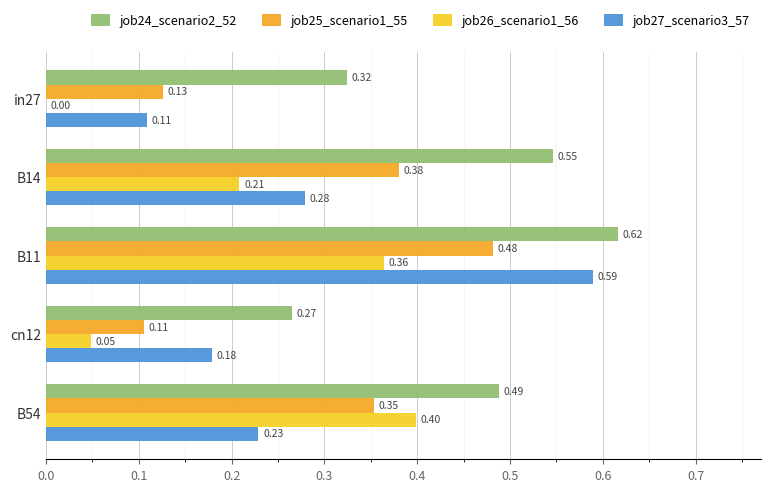

What is the sum of all job26_scenario1_56 values?

1.0